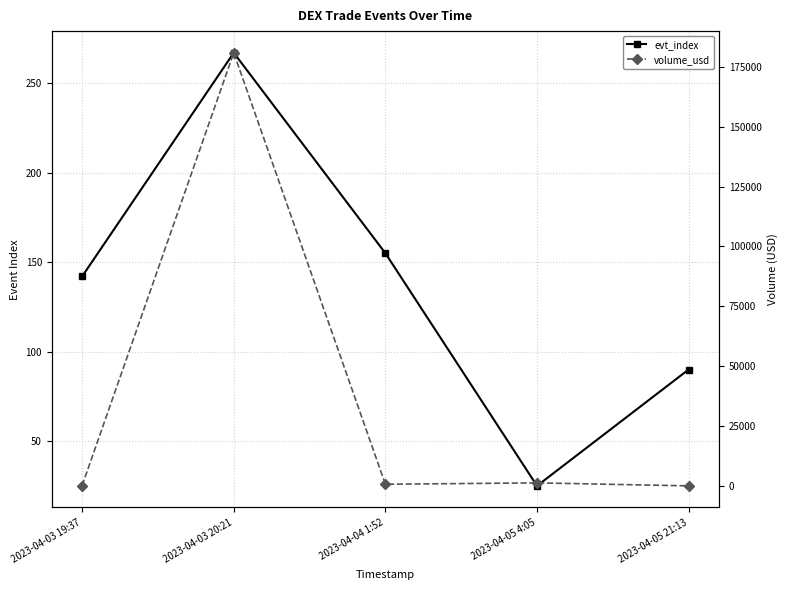

How many values in the volume_usd series exceed 680?

3